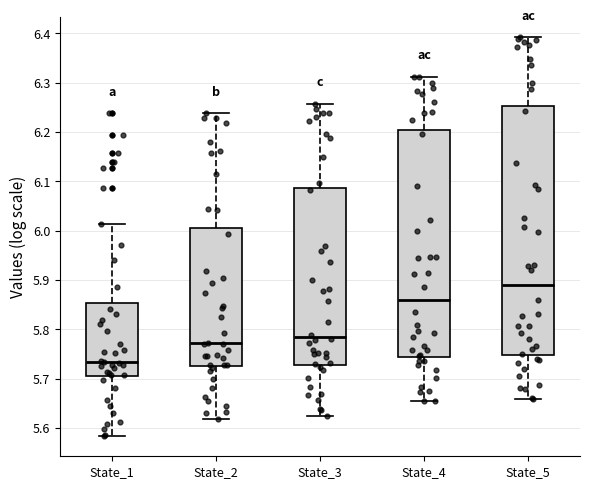

Where is the upper edge of the box for State_3 on the y-axis? The values are not printed on the chart, so give them approximately, as read against the axis.

6.09